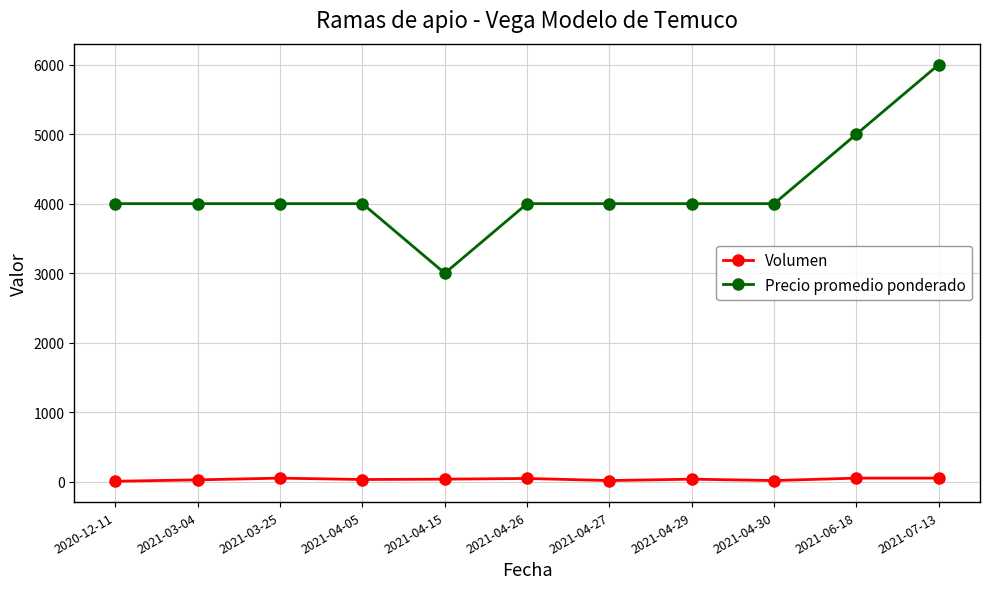

Which series changed the most between 2021-03-25 and 2021-04-15?

Precio promedio ponderado